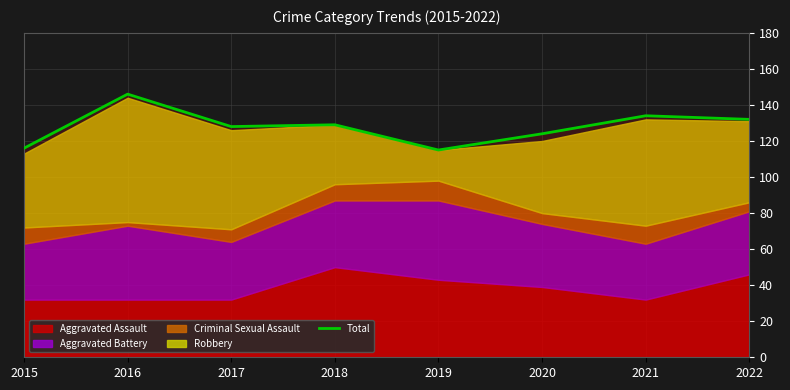

Reading right to left, what are all the values shown in this chart?

132	134	124	115	129	128	146	116